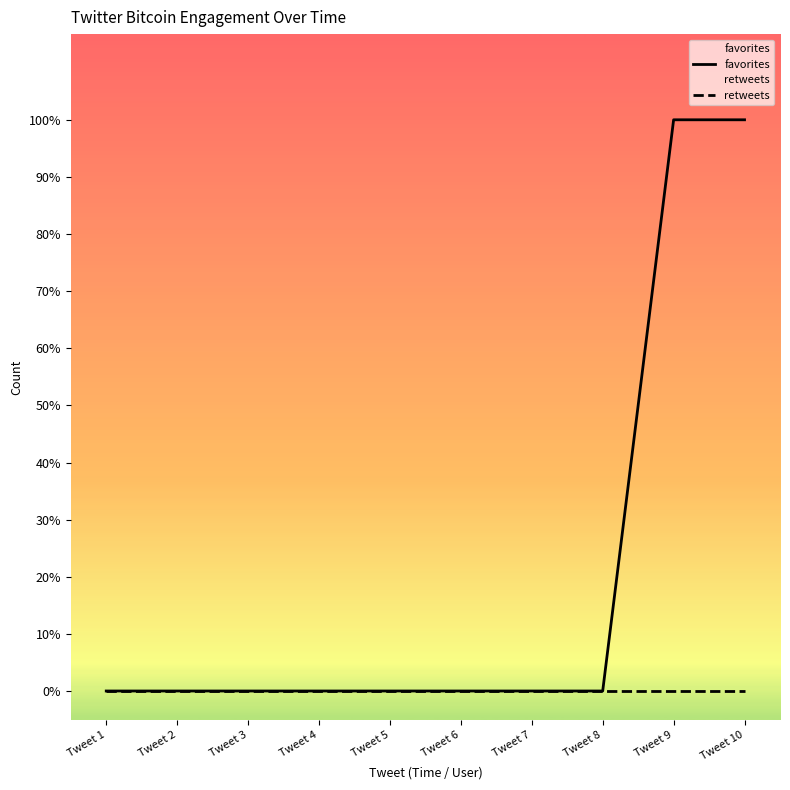

True or false: favorites and retweets cross at least once.

False